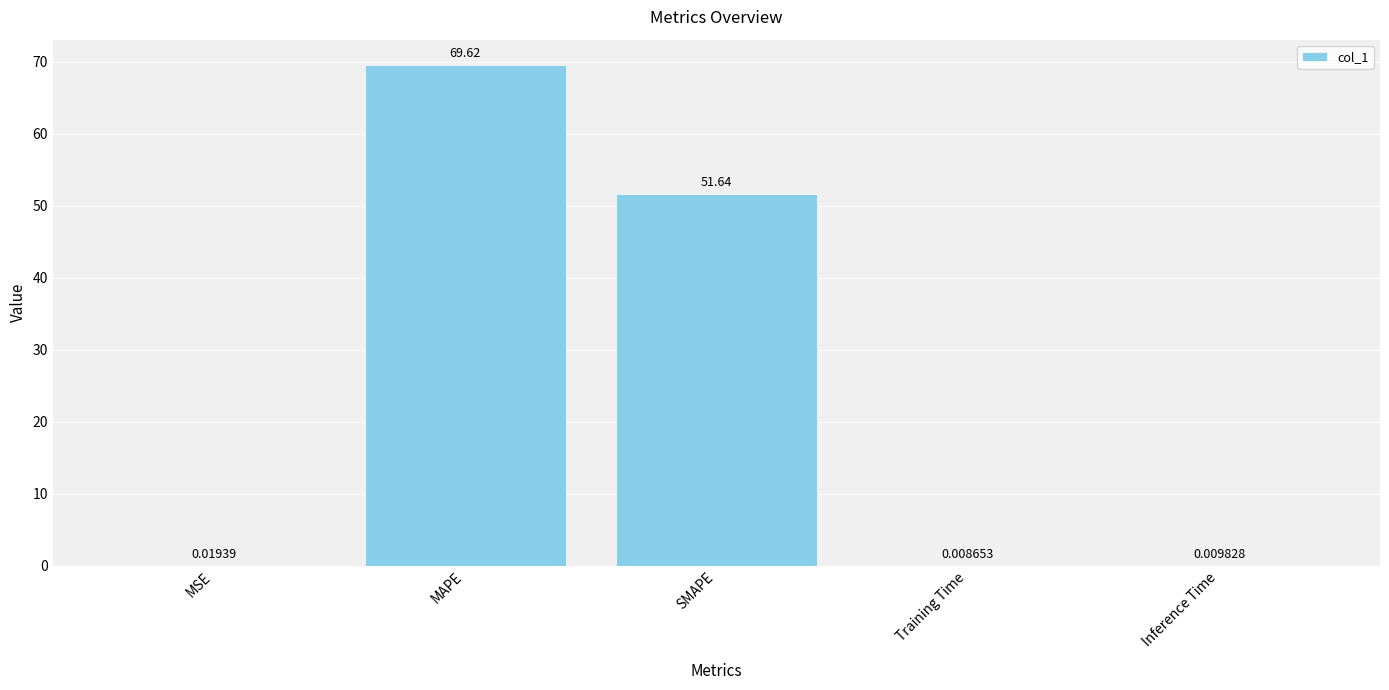

Count the number of categories in the chart.

5